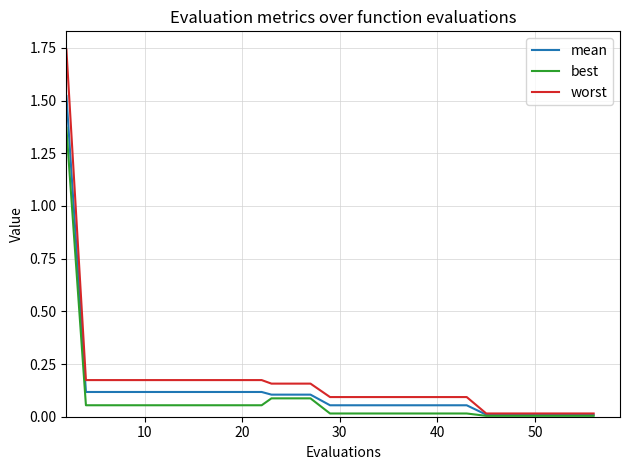

Which series has the widest spread of values?

worst